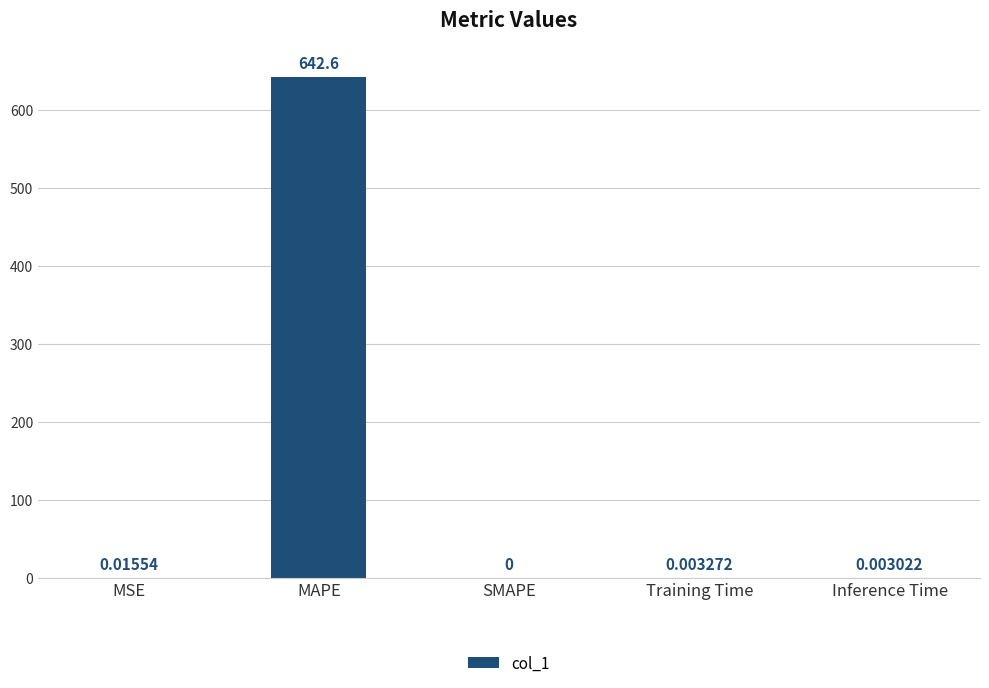

Where is the data nearest to the value 321?

MSE